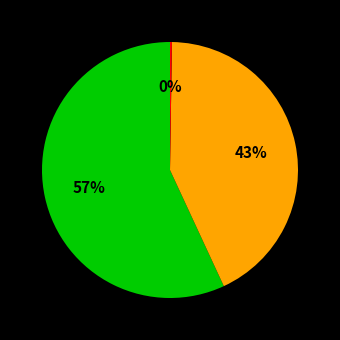

Is there a majority slice in this chart?

Yes